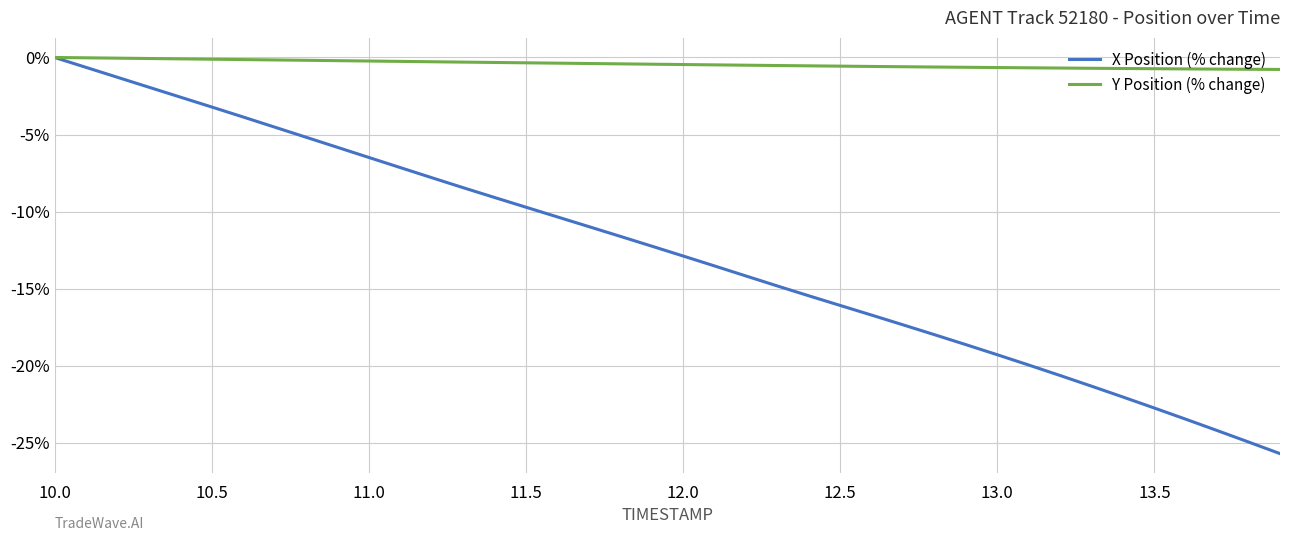

What is the sum of all X Position (% change) values?

-504.9